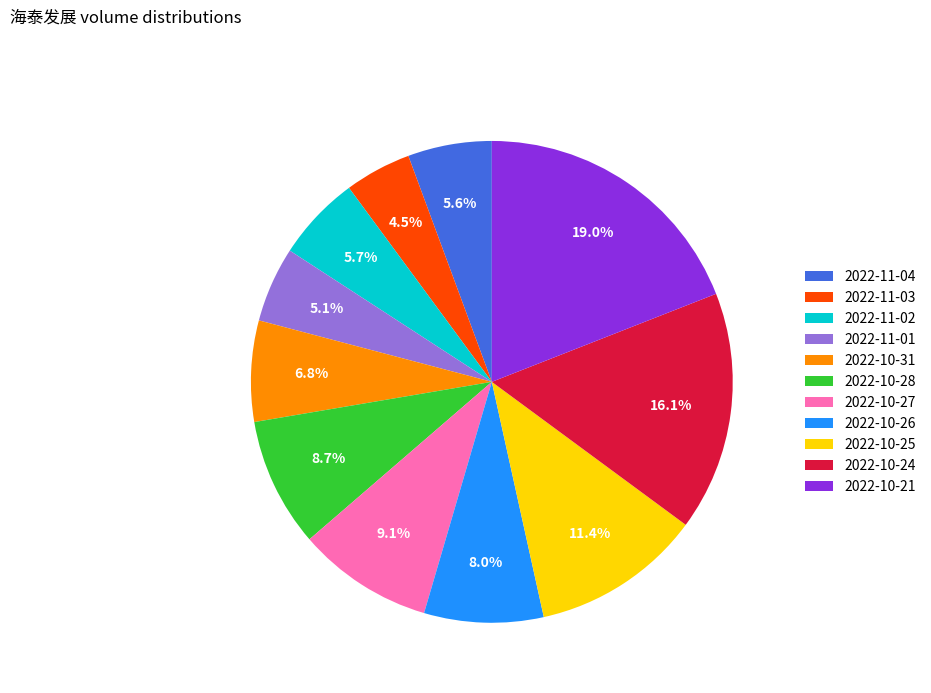

To the nearest percent, what is the difference between the 2022-10-31 and 2022-10-27 slice percentages?

2%